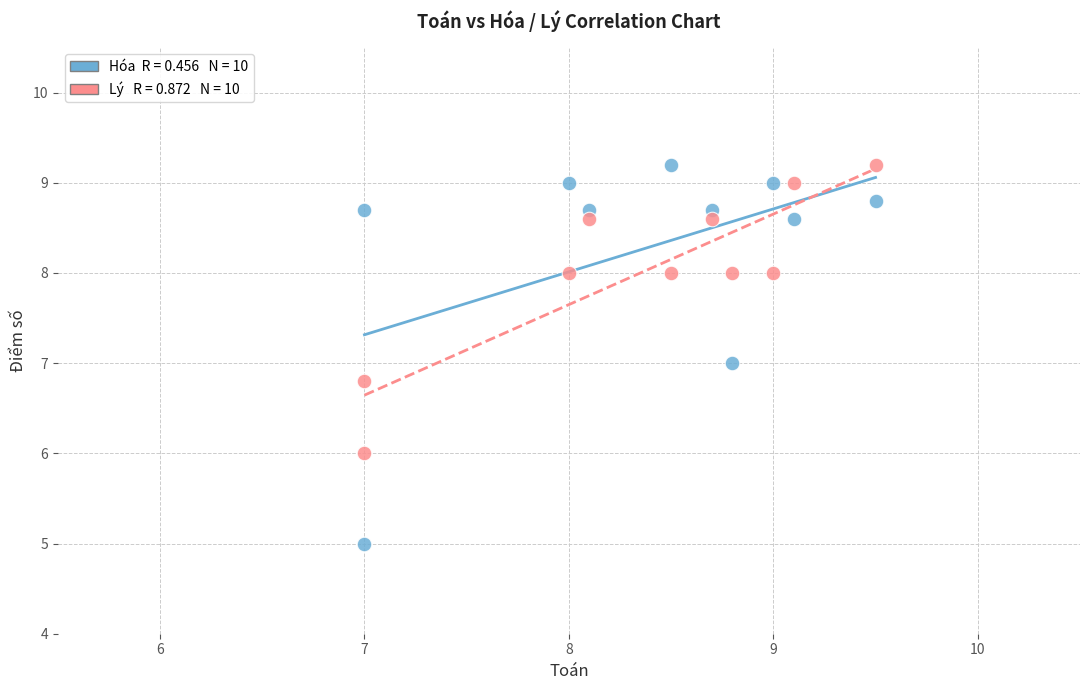

Across all data points, what is the range of Y values (max minus min)?

4.2